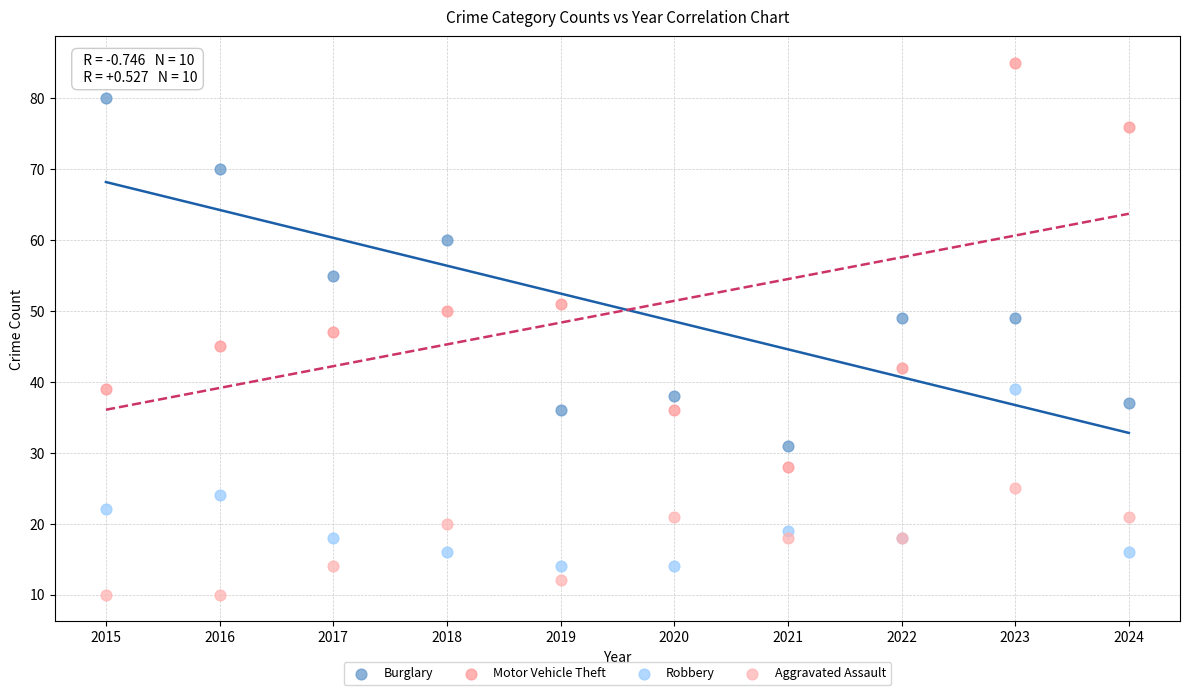

Which series contains the lowest Y value?

Aggravated Assault